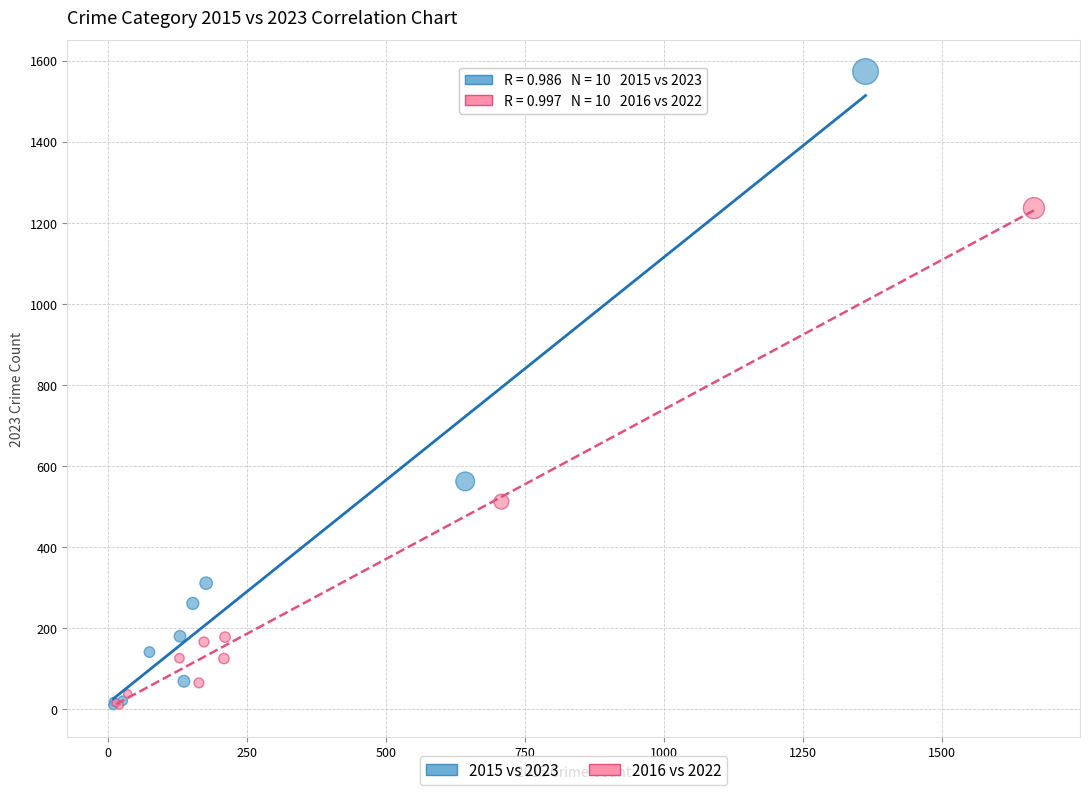

Which series has the largest Y range (max minus min)?

2015 vs 2023